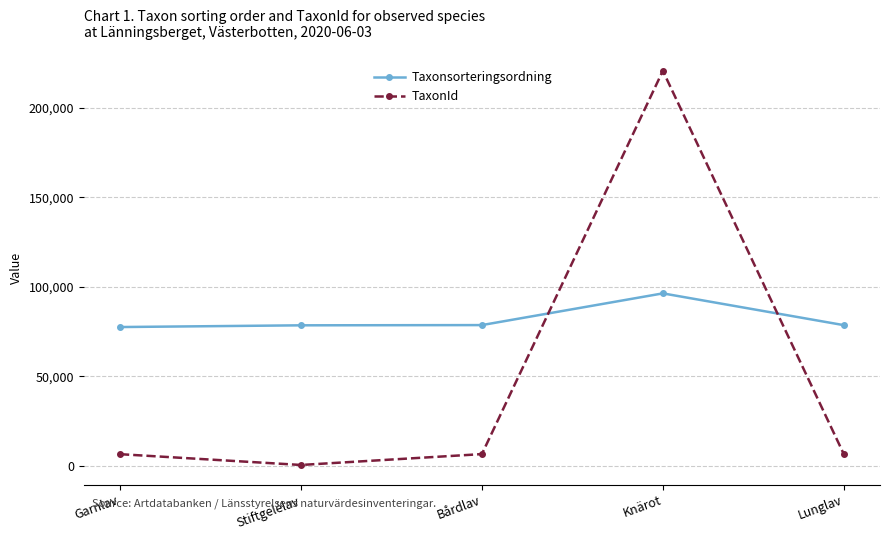

Rank the series by their maximum value, from highest to lowest.

TaxonId, Taxonsorteringsordning